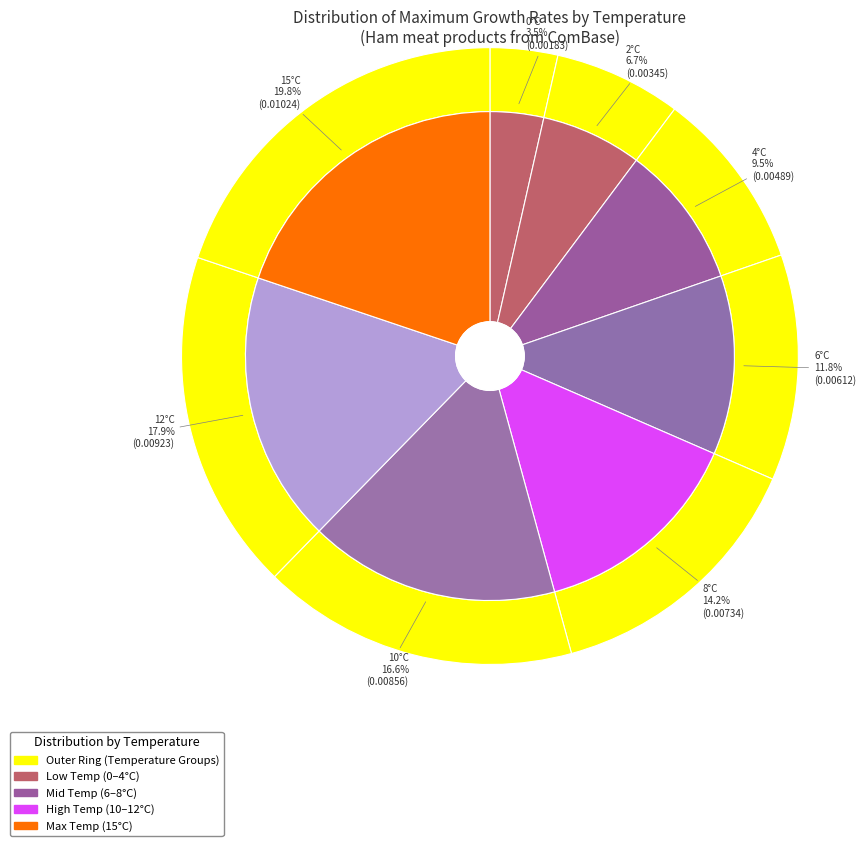

Is there any slice that represents more than half of the pie?

No